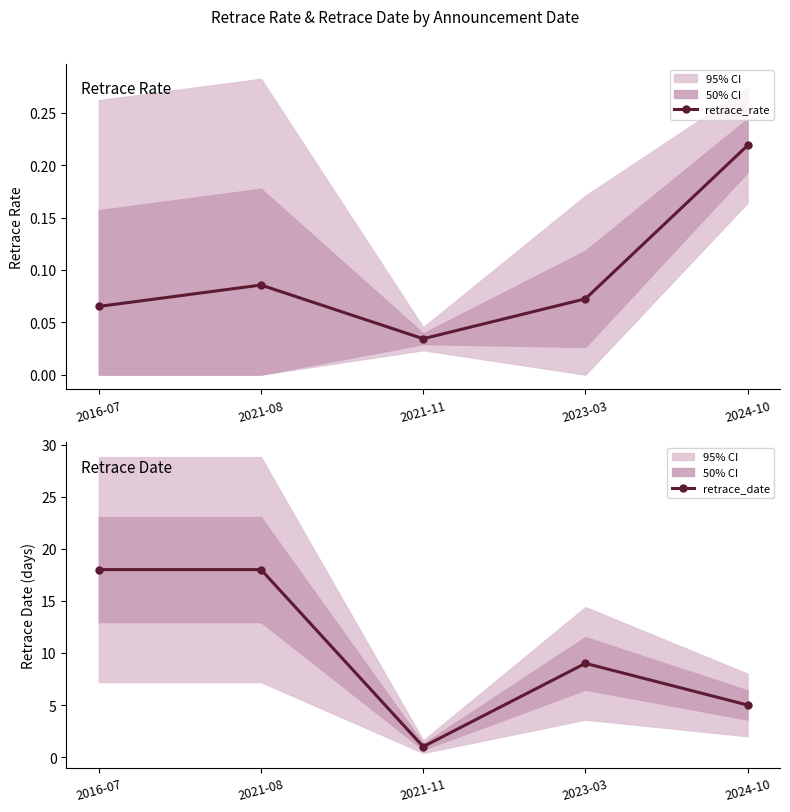

What is the label of the 2nd point from the left?

2021-08